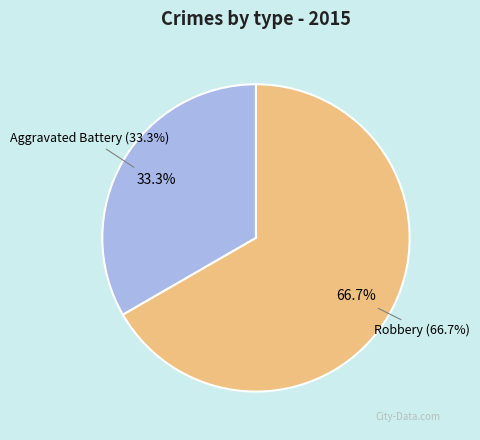

What is the change in value from Aggravated Battery to Robbery?

+1